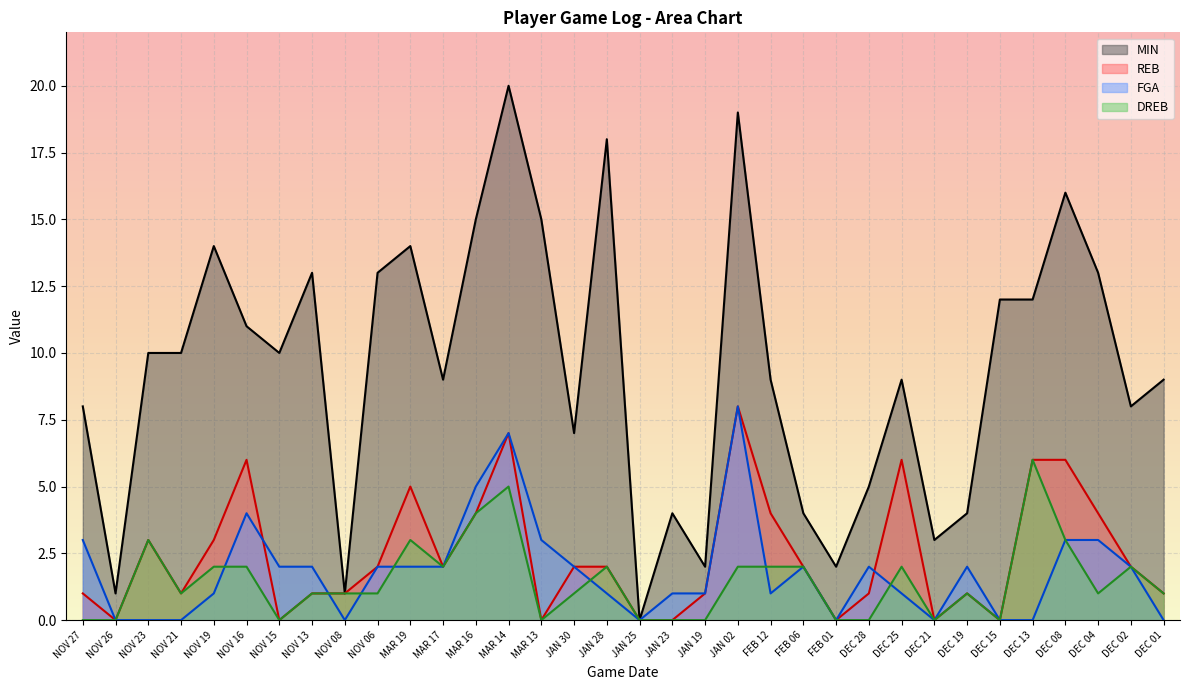

Reading right to left, transcribe all the data shown in this chart.

MIN: 9	8	13	16	12	12	4	3	9	5	2	4	9	19	2	4	0	18	7	15	20	15	9	14	13	1	13	10	11	14	10	10	1	8
REB: 1	2	4	6	6	0	1	0	6	1	0	2	4	8	1	0	0	2	2	0	7	4	2	5	2	1	1	0	6	3	1	3	0	1
FGA: 0	2	3	3	0	0	2	0	1	2	0	2	1	8	1	1	0	1	2	3	7	5	2	2	2	0	2	2	4	1	0	0	0	3
DREB: 1	2	1	3	6	0	1	0	2	0	0	2	2	2	0	0	0	2	1	0	5	4	2	3	1	1	1	0	2	2	1	3	0	0